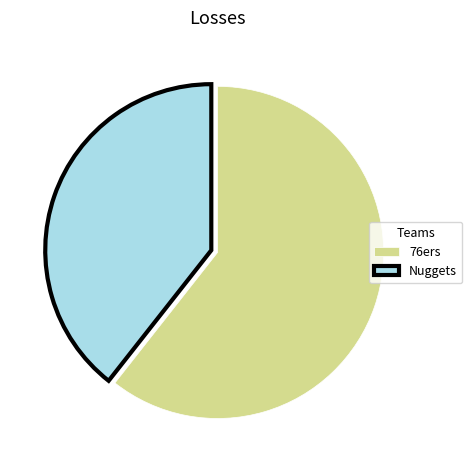

Rank the categories by value from lowest to highest.

Nuggets, 76ers